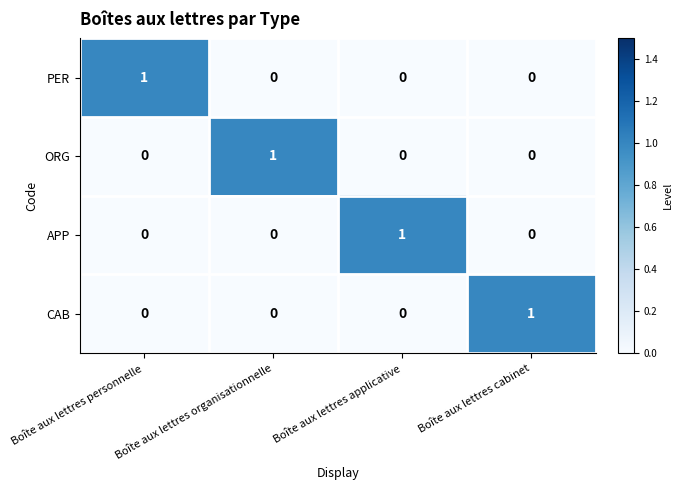

Is the value of CAB at Boîte aux lettres applicative greater than the value of PER at Boîte aux lettres personnelle?

No